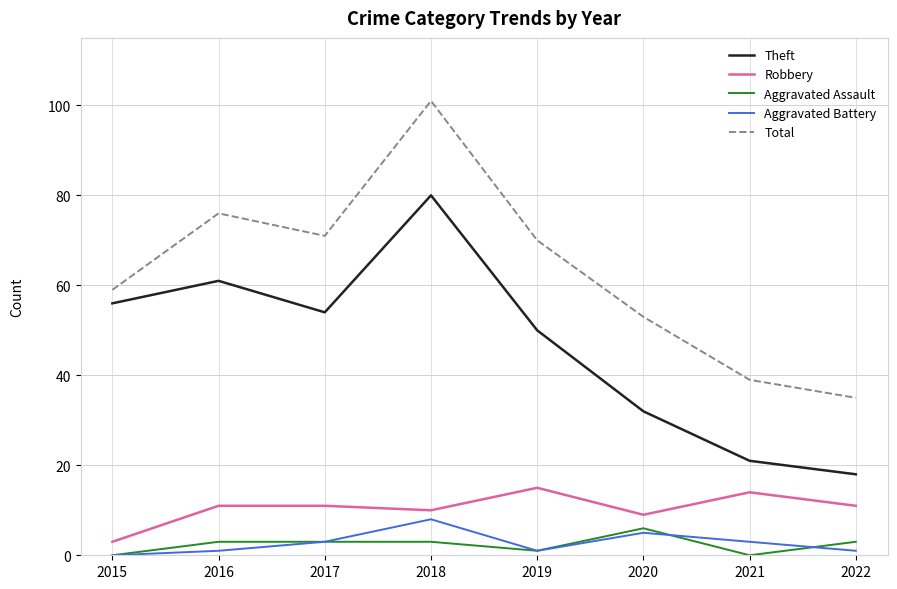

Is this an area chart (filled region under the line)?

No